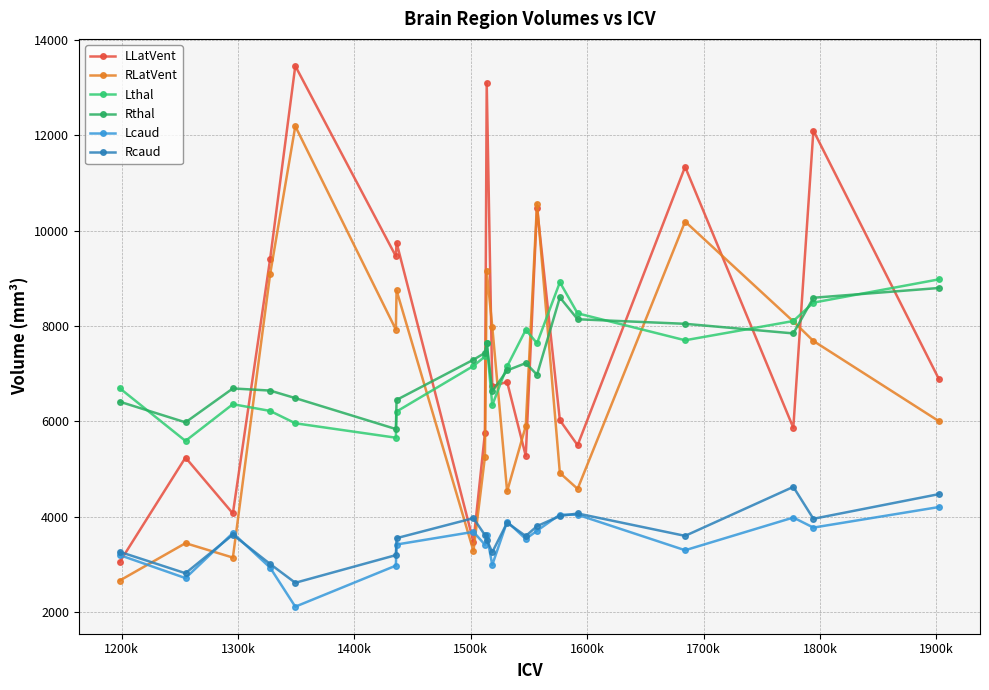

Does the chart have visible grid lines?

Yes